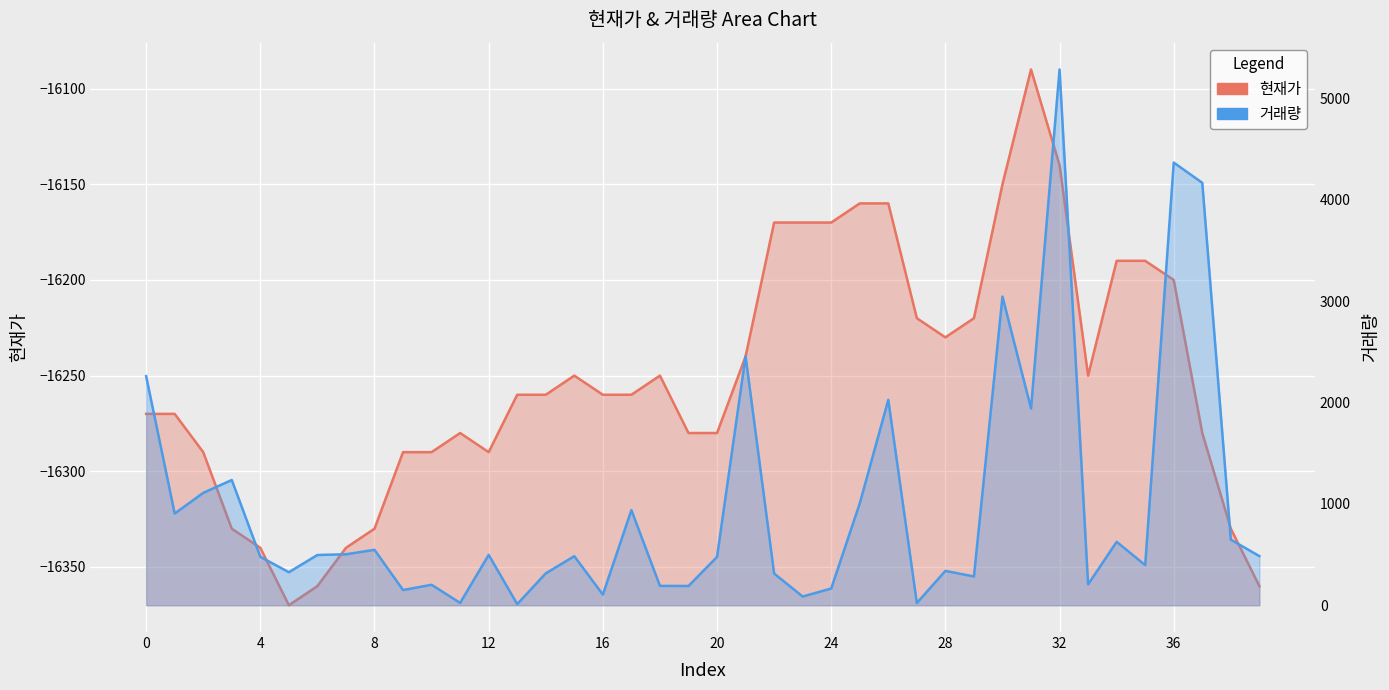

Reading left to right, extract all data points from this chart.

현재가: 0=-16270	1=-16270	2=-16290	3=-16330	4=-16340	5=-16370	6=-16360	7=-16340	8=-16330	9=-16290	10=-16290	11=-16280	12=-16290	13=-16260	14=-16260	15=-16250	16=-16260	17=-16260	18=-16250	19=-16280	20=-16280	21=-16240	22=-16170	23=-16170	24=-16170	25=-16160	26=-16160	27=-16220	28=-16230	29=-16220	30=-16150	31=-16090	32=-16140	33=-16250	34=-16190	35=-16190	36=-16200	37=-16280	38=-16330	39=-16360
거래량: 0=2261	1=905	2=1109	3=1236	4=478	5=326	6=496	7=503	8=547	9=150	10=202	11=23	12=497	13=11	14=315	15=484	16=105	17=939	18=191	19=190	20=477	21=2458	22=313	23=86	24=165	25=1005	26=2027	27=22	28=339	29=284	30=3046	31=1942	32=5288	33=206	34=626	35=396	36=4369	37=4169	38=647	39=485